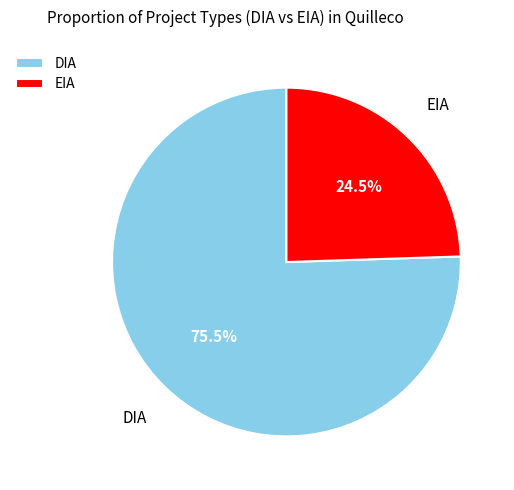

Between EIA and DIA, which is larger?

DIA